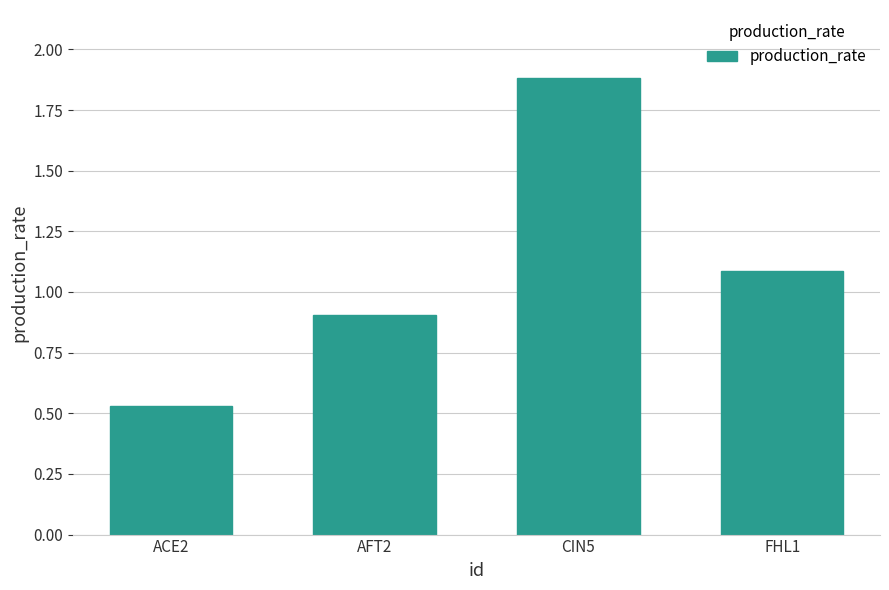

What is the greatest value displayed?

1.9